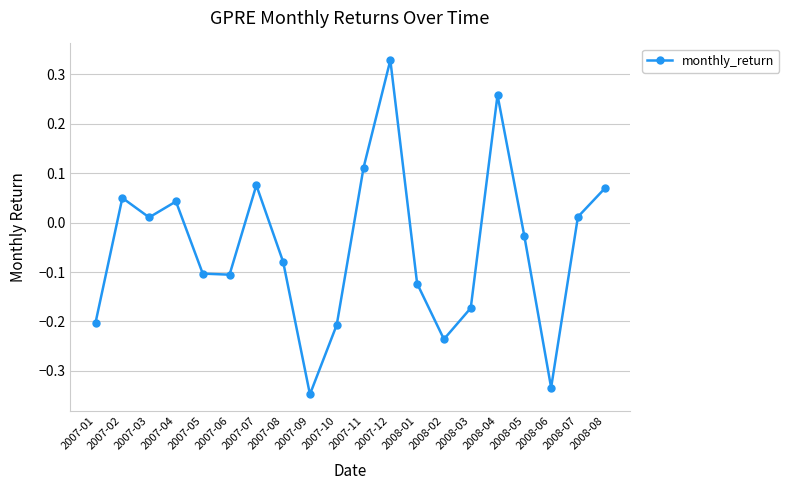

How many negative values are there?

11